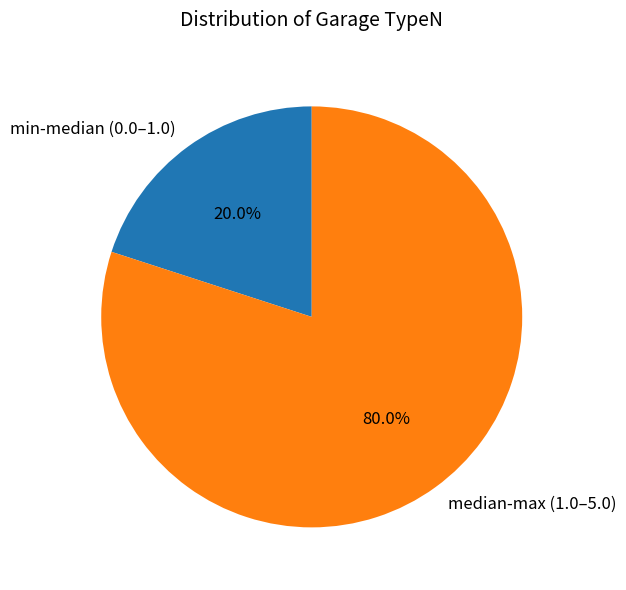

What is the total percentage of median-max (1.0–5.0) and min-median (0.0–1.0)?

100.0%